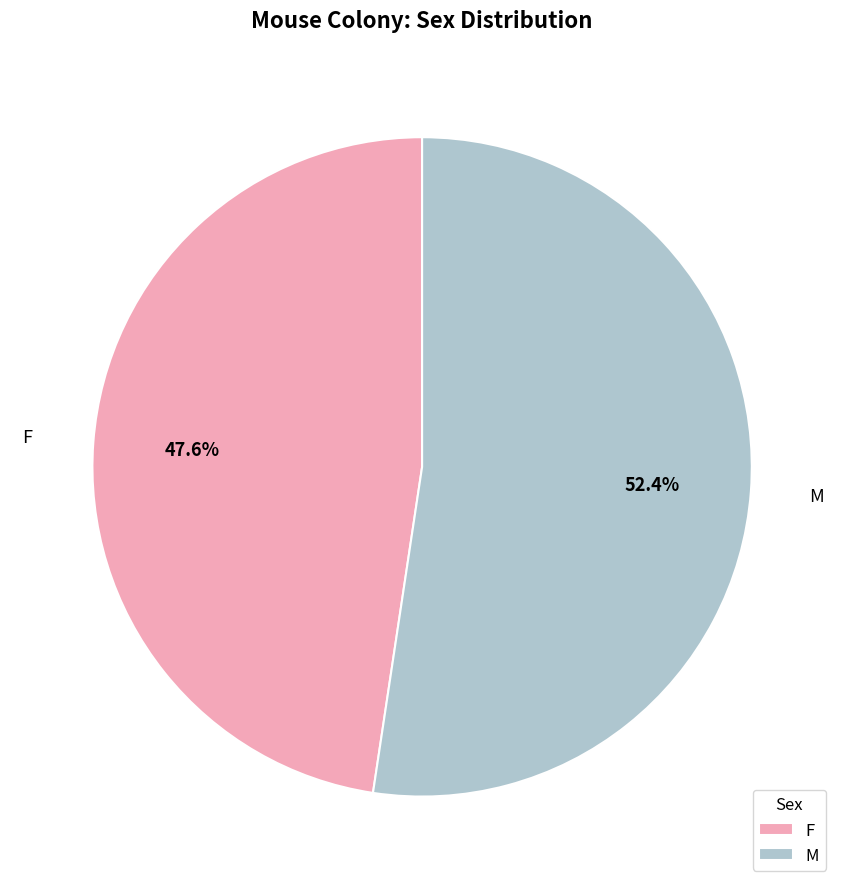

Which slice is the largest?

M